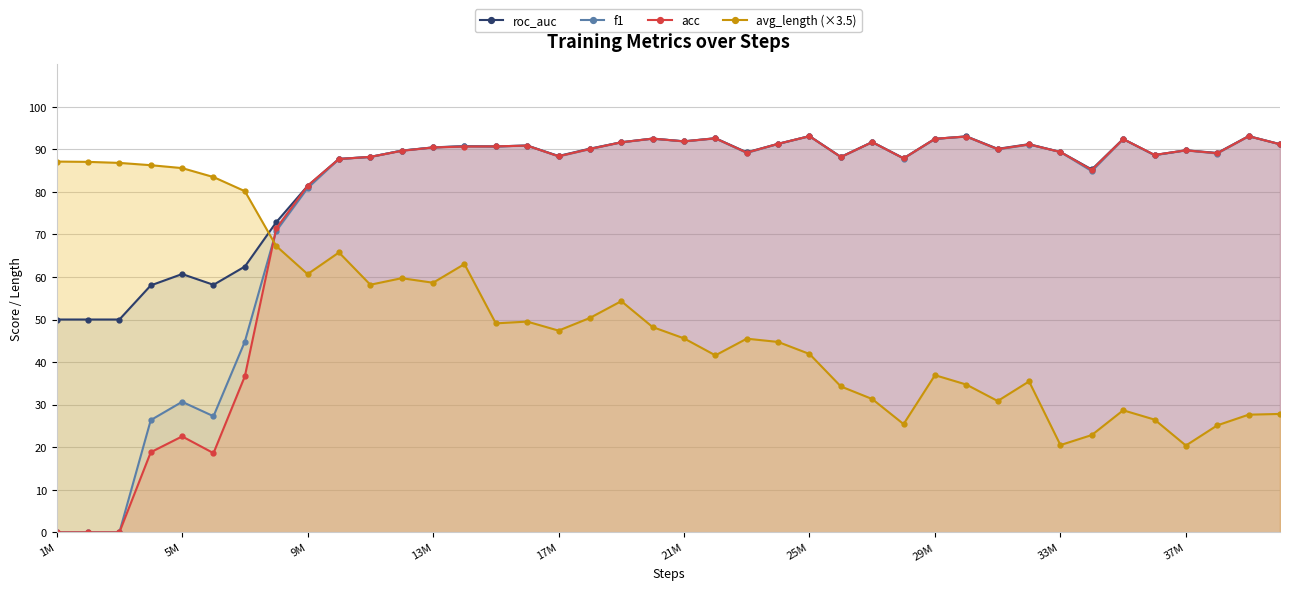

What is the greatest value displayed?

93.1